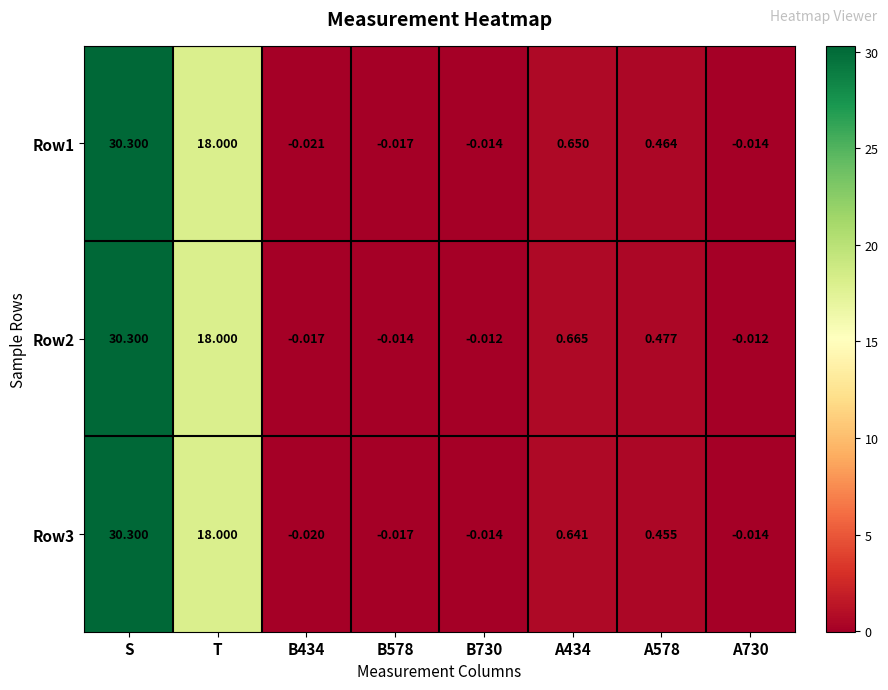

Which label corresponds to the largest value in the chart?

S